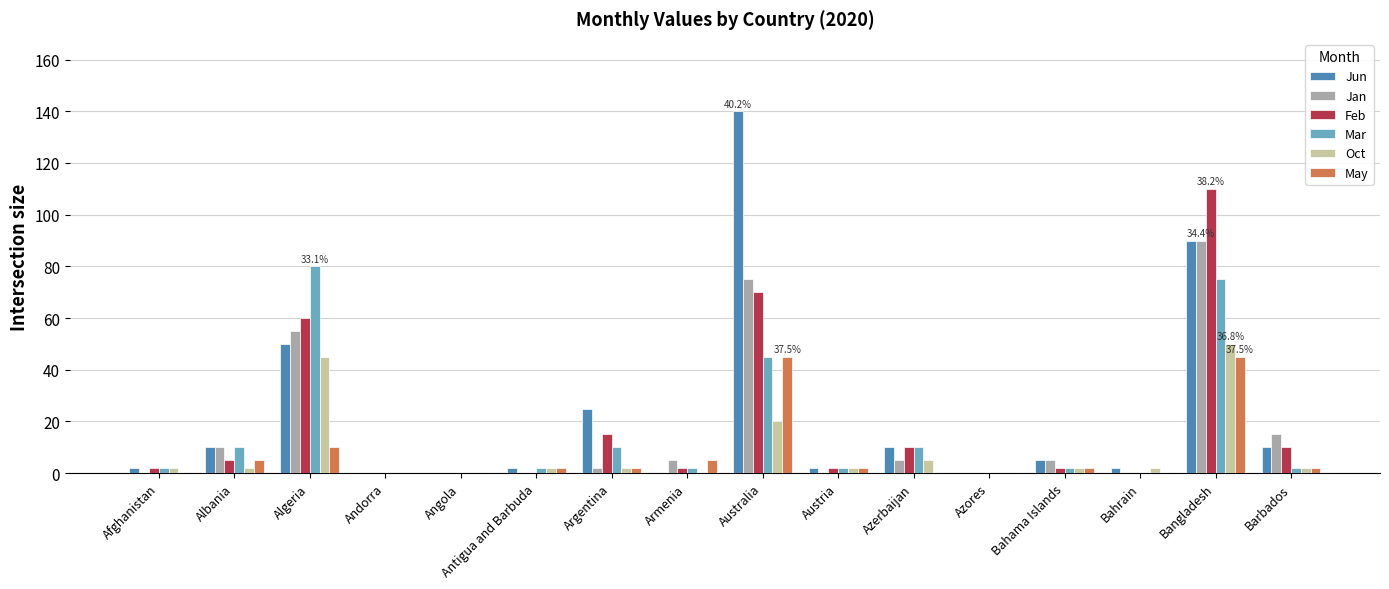

True or false: Oct has a value of 18 at Andorra.

False